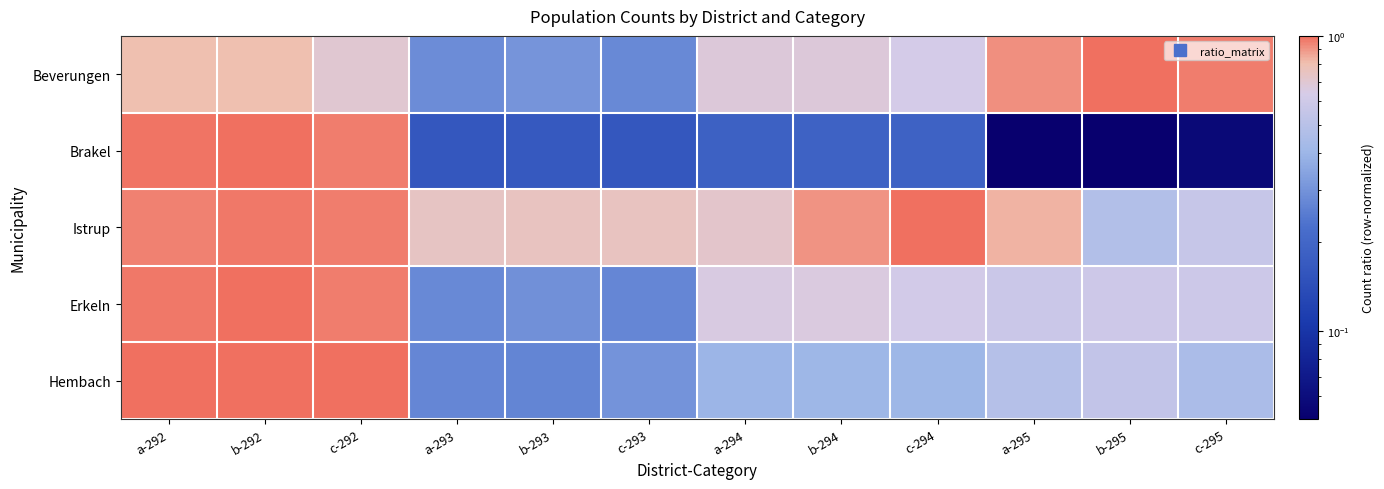

Reading left to right, what are all the values shown in this chart?

Beverungen: a-292=0.8	b-292=0.8	c-292=0.7	a-293=0.3	b-293=0.3	c-293=0.3	a-294=0.7	b-294=0.7	c-294=0.6	a-295=0.9	b-295=1.0	c-295=1.0
Brakel: a-292=1.0	b-292=1.0	c-292=1.0	a-293=0.2	b-293=0.2	c-293=0.2	a-294=0.2	b-294=0.2	c-294=0.2	a-295=0.1	b-295=0.1	c-295=0.1
Istrup: a-292=0.9	b-292=1.0	c-292=1.0	a-293=0.7	b-293=0.8	c-293=0.7	a-294=0.7	b-294=0.9	c-294=1.0	a-295=0.8	b-295=0.5	c-295=0.6
Erkeln: a-292=1.0	b-292=1.0	c-292=1.0	a-293=0.3	b-293=0.3	c-293=0.3	a-294=0.7	b-294=0.7	c-294=0.6	a-295=0.6	b-295=0.6	c-295=0.6
Hembach: a-292=1.0	b-292=1.0	c-292=1.0	a-293=0.3	b-293=0.3	c-293=0.3	a-294=0.4	b-294=0.4	c-294=0.4	a-295=0.5	b-295=0.5	c-295=0.5